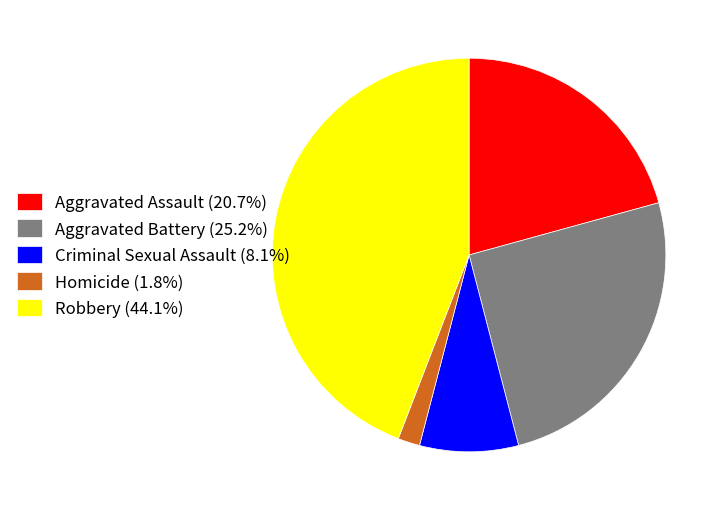

Combined, do Criminal Sexual Assault (8.1%) and Robbery (44.1%) account for over 50%?

Yes